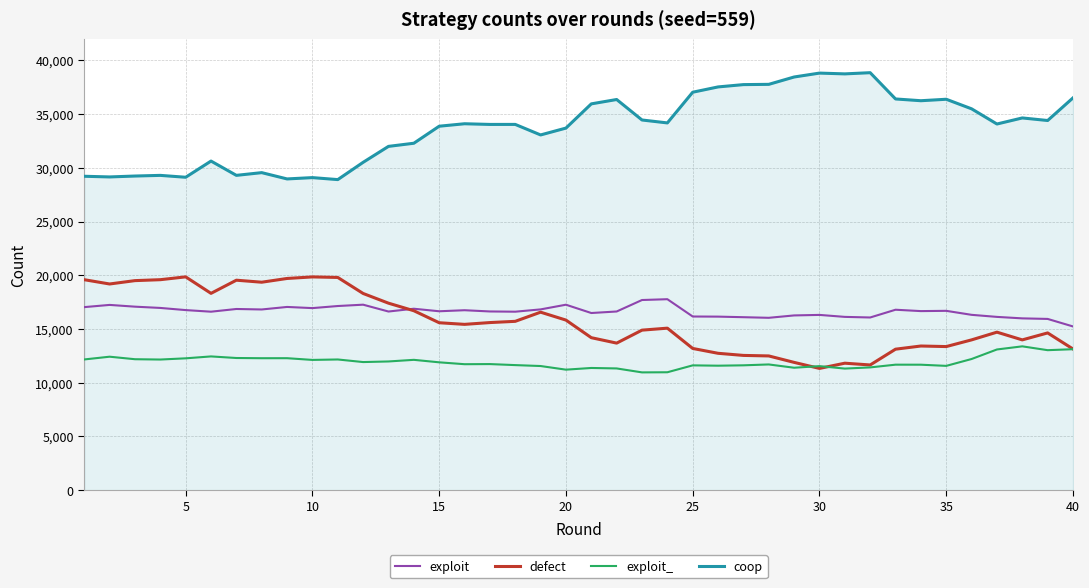

What is the highest value of the coop series?

38855